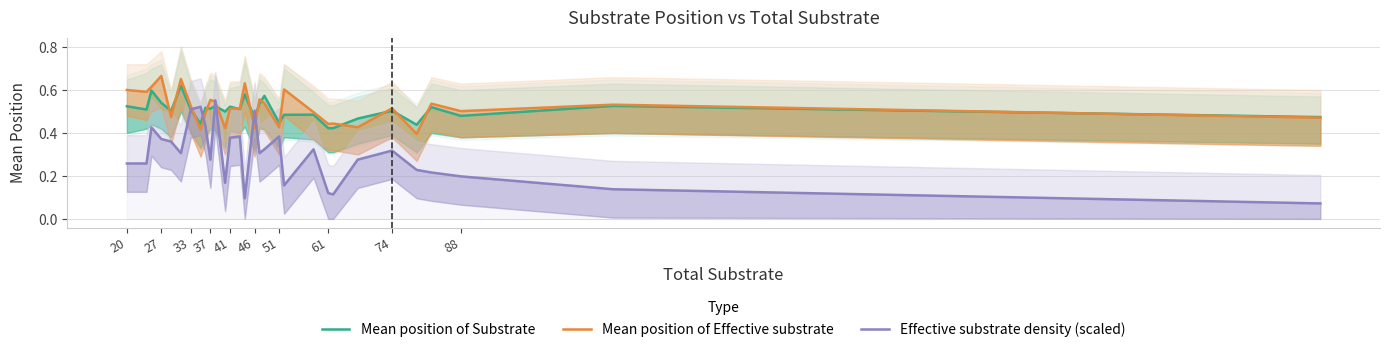

Does the chart display data point markers on the line(s)?

No